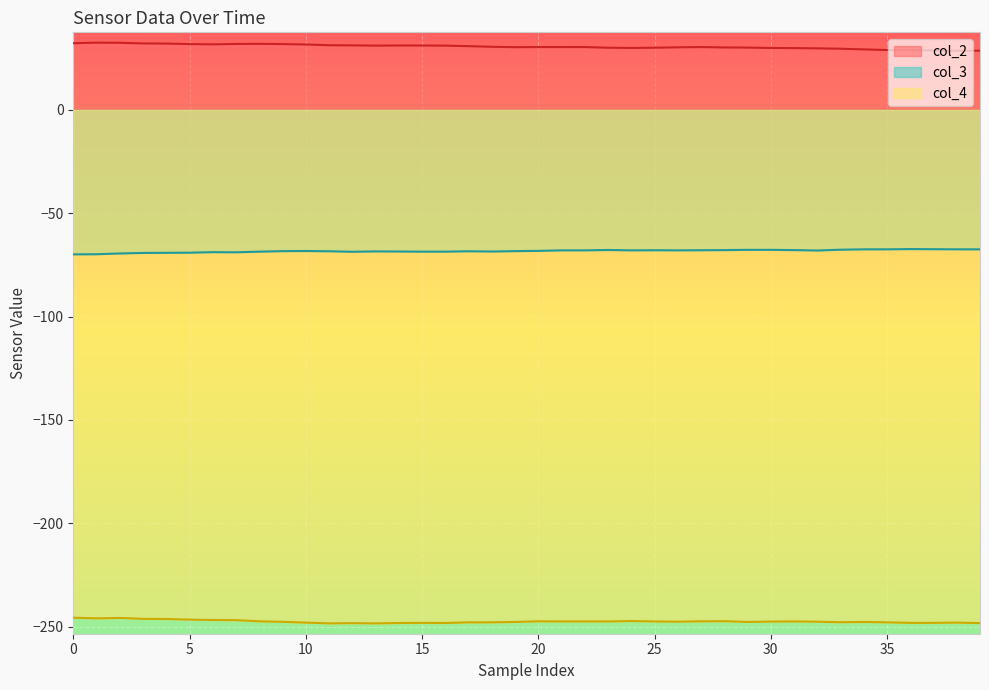

Rank the series by their maximum value, from lowest to highest.

col_4, col_3, col_2